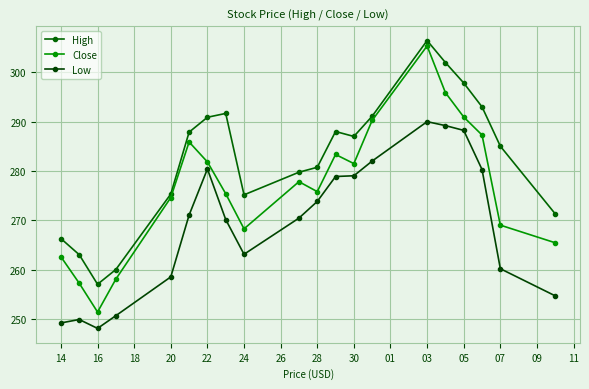

List the series in order of their overall mean, lowest first.

Low, Close, High